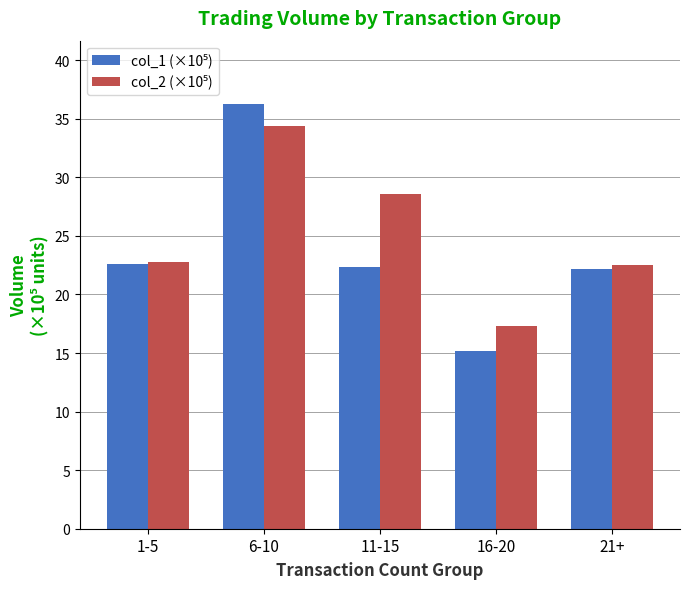

Which category has the highest value across all series?

6-10